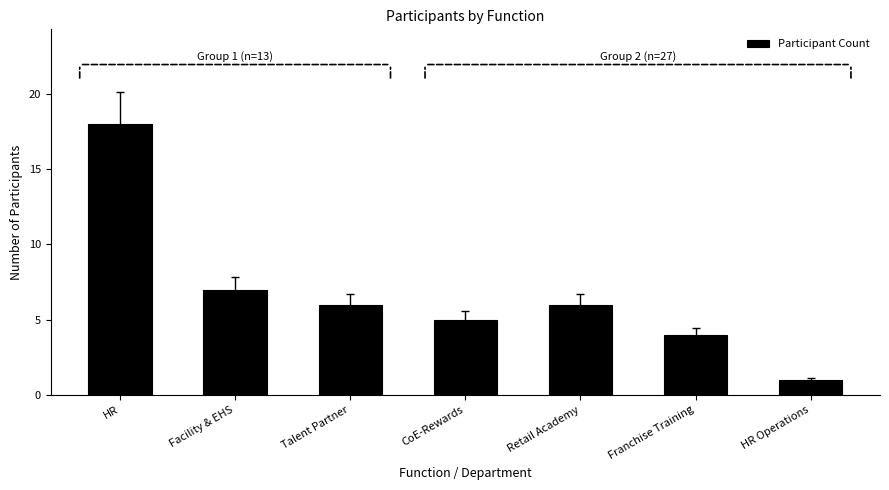

What position from the left is Franchise Training?

6